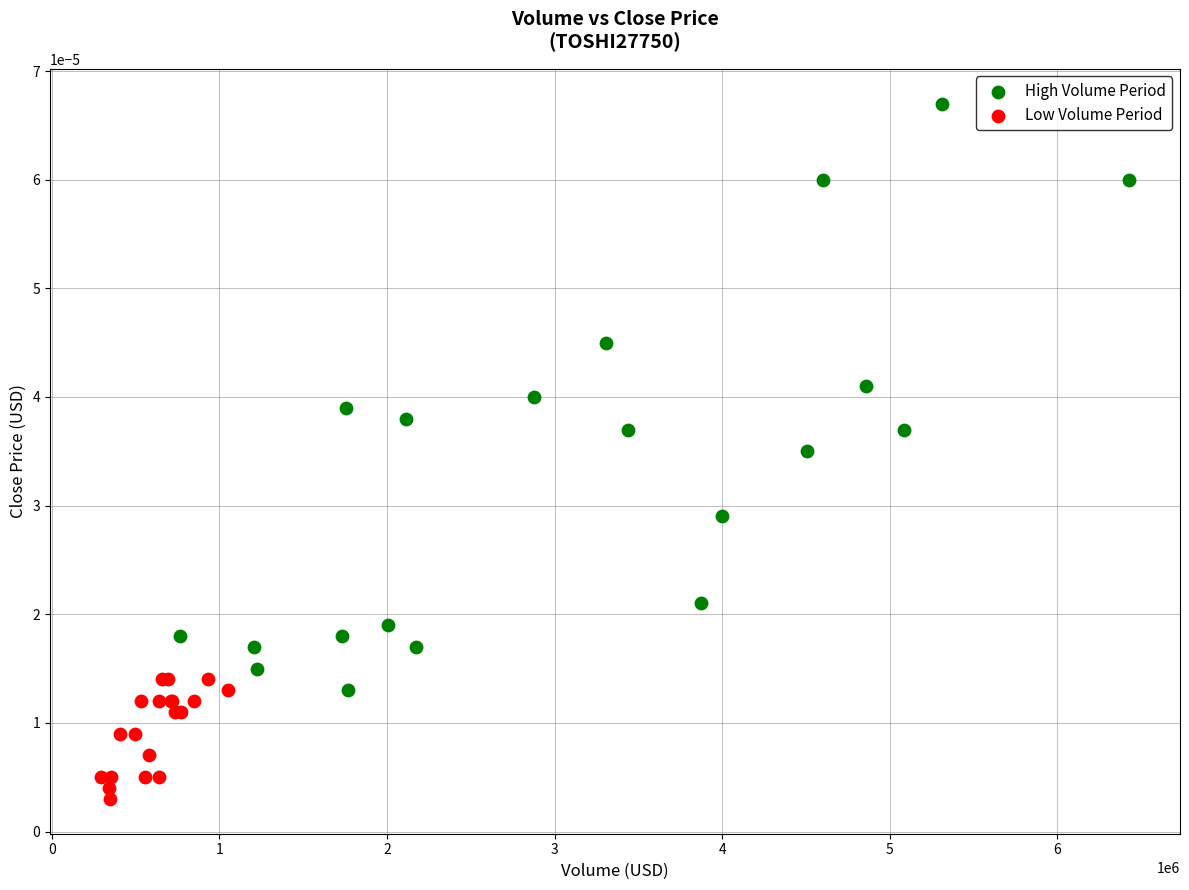

Which series contains the highest Y value?

High Volume Period